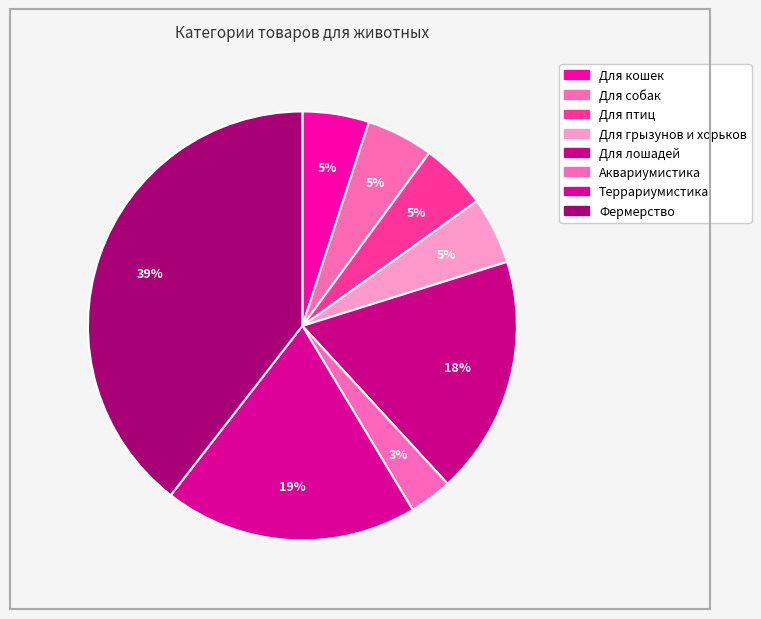

To the nearest percent, what percentage of the pie is Для собак?

5%